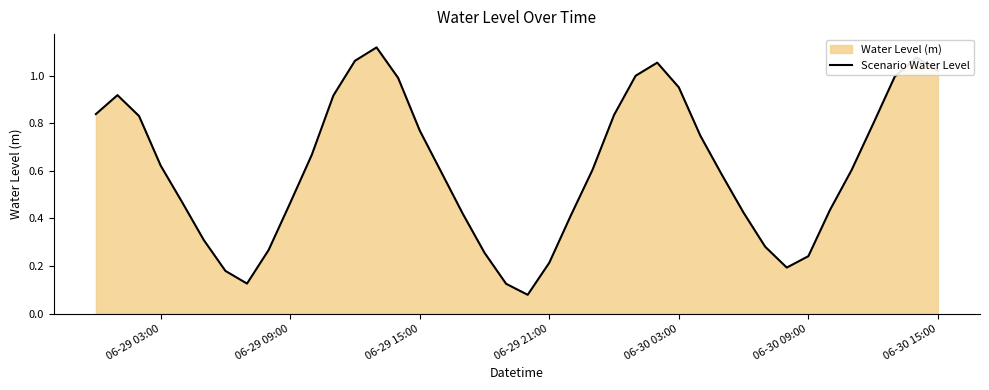

How many interior local valleys (lower than both neighbors) does the data have?

3